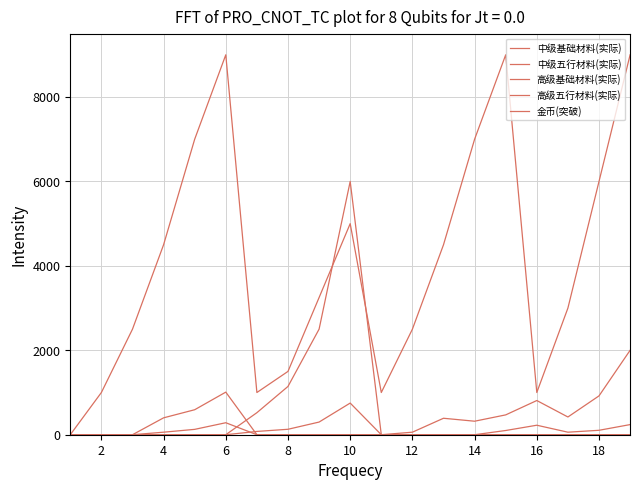

Is this an area chart (filled region under the line)?

No